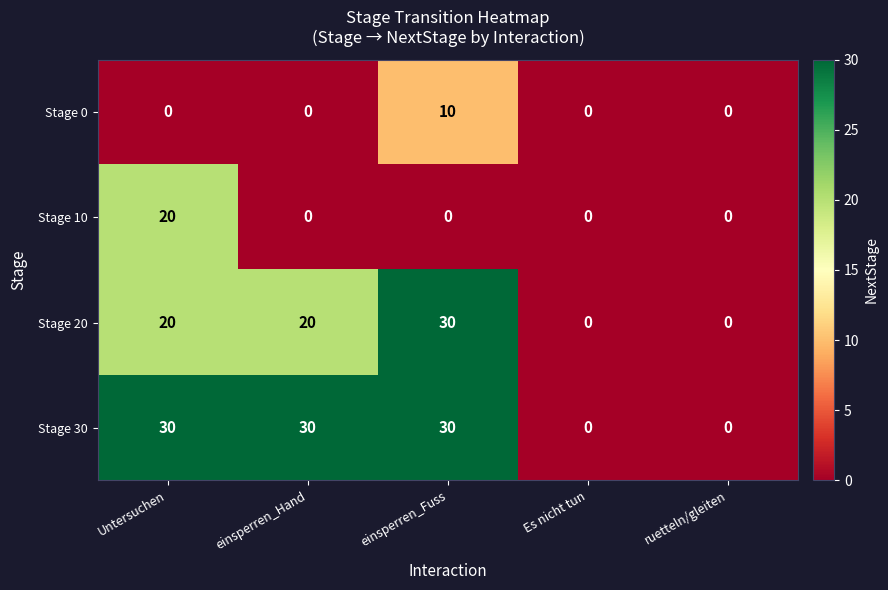

What is the spread (max minus min) of values at einsperren_Fuss?

30